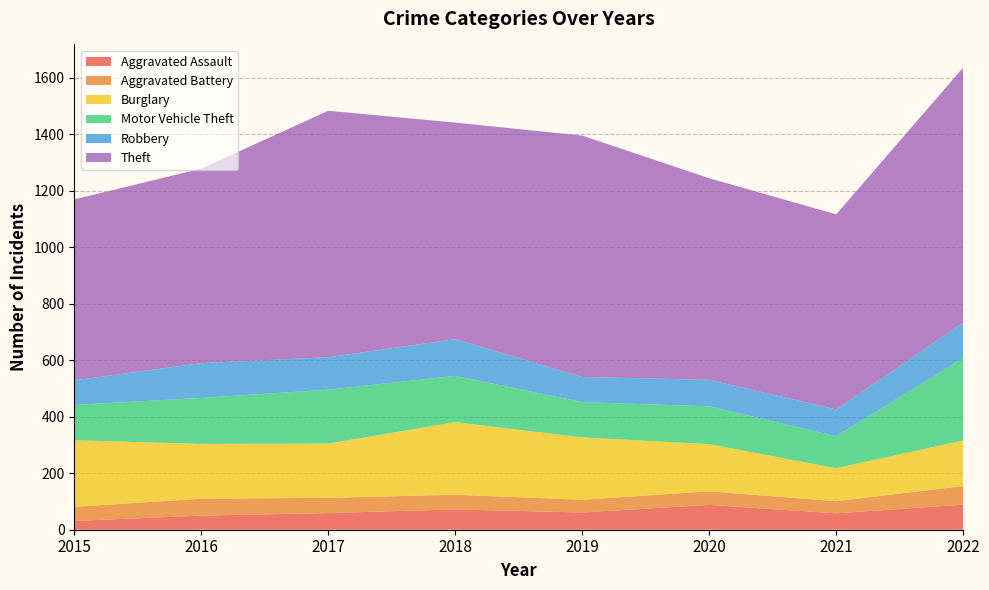

Reading left to right, what are all the values shown in this chart?

Aggravated Assault: 31	50	59	72	61	88	58	89
Aggravated Battery: 50	60	54	52	45	48	43	66
Burglary: 236	194	192	257	221	167	117	161
Motor Vehicle Theft: 125	163	191	164	125	134	113	292
Robbery: 87	123	115	130	89	94	95	125
Theft: 641	689	873	767	855	714	691	904